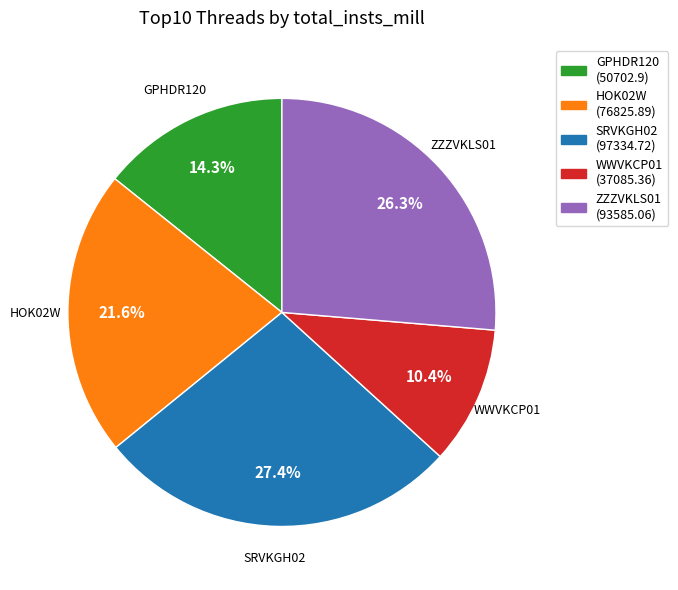

Which slice is the largest?

SRVKGH02